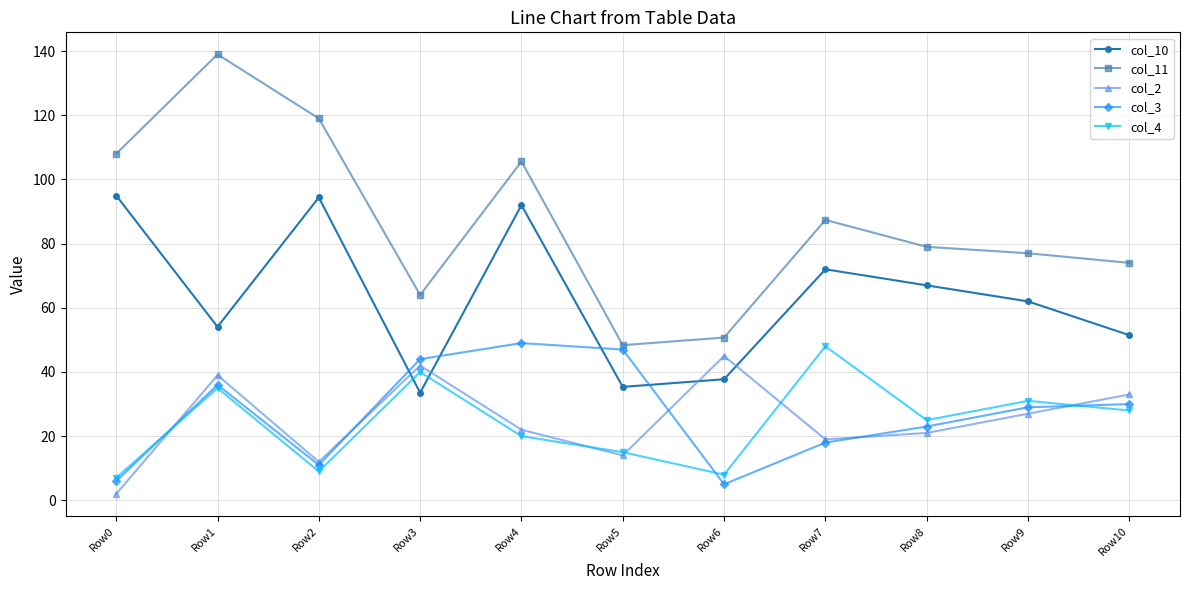

Which label corresponds to the smallest value in the chart?

Row0